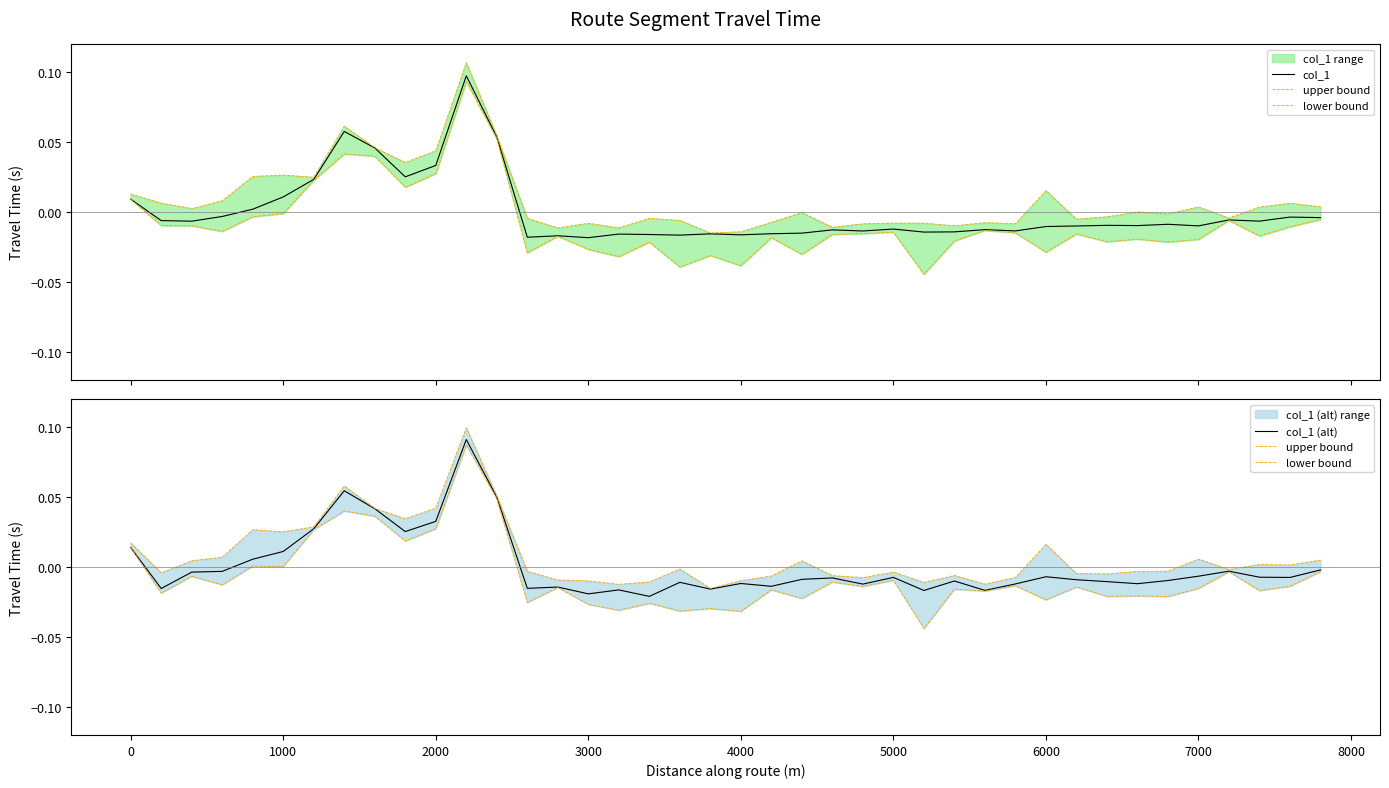

Does the chart display data point markers on the line(s)?

No